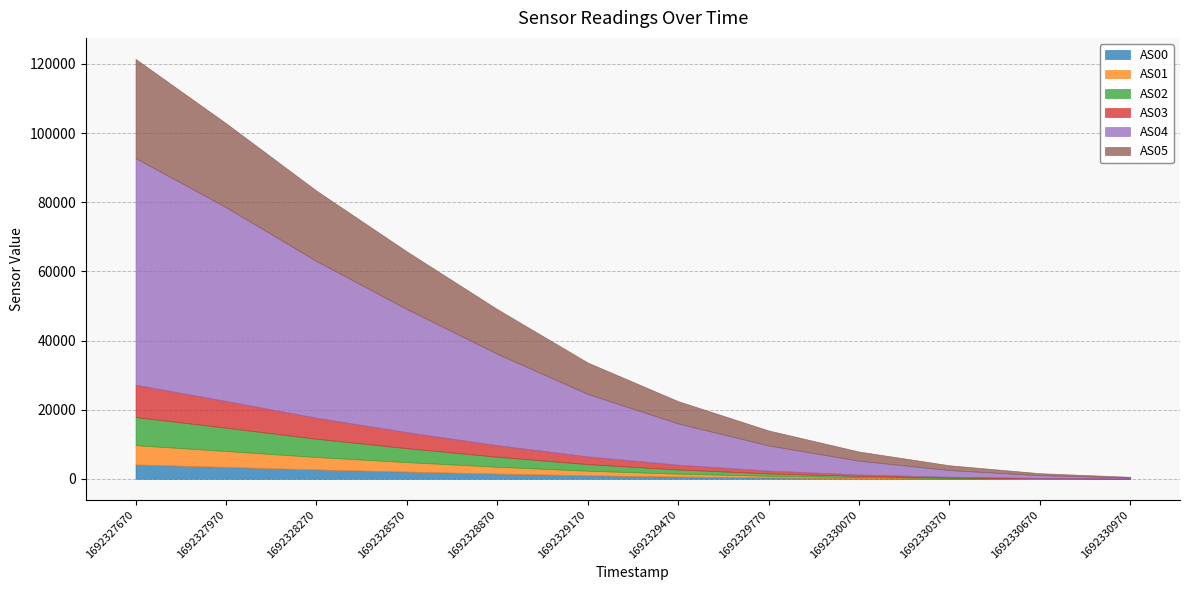

Which has a higher value, 1692330070 or 1692328570?

1692328570